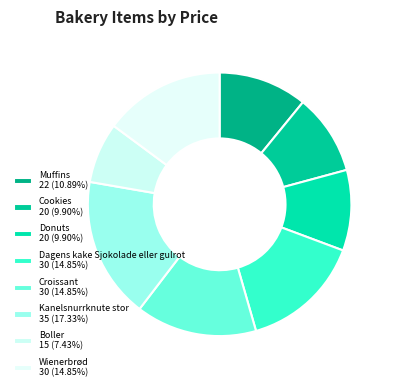

How many segments does this pie chart have?

8